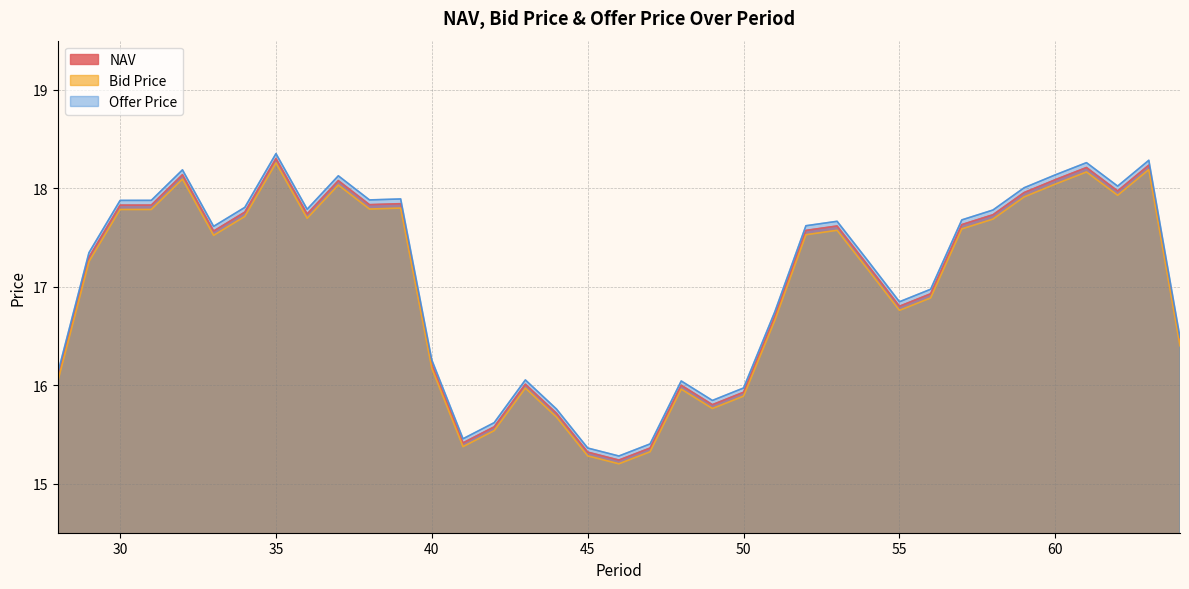

What is the sum of all Bid Price values?

628.4